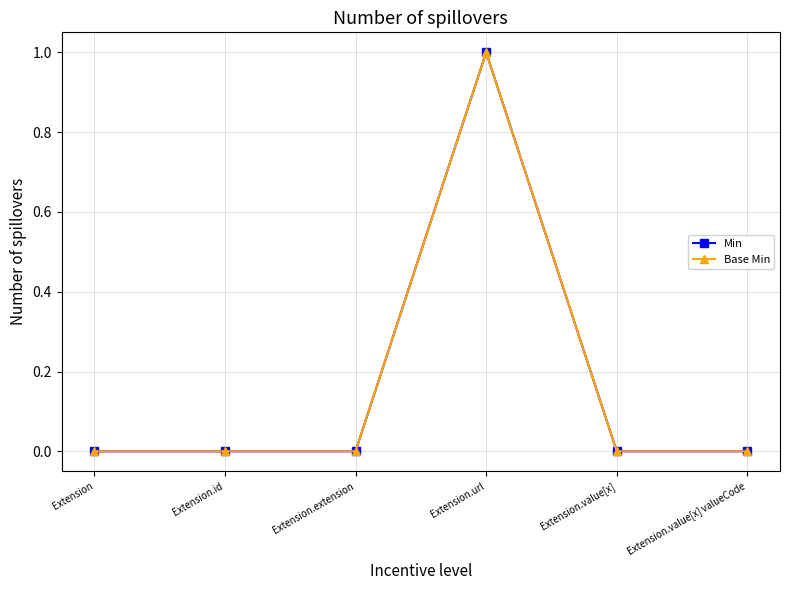

True or false: Min and Base Min cross at least once.

False